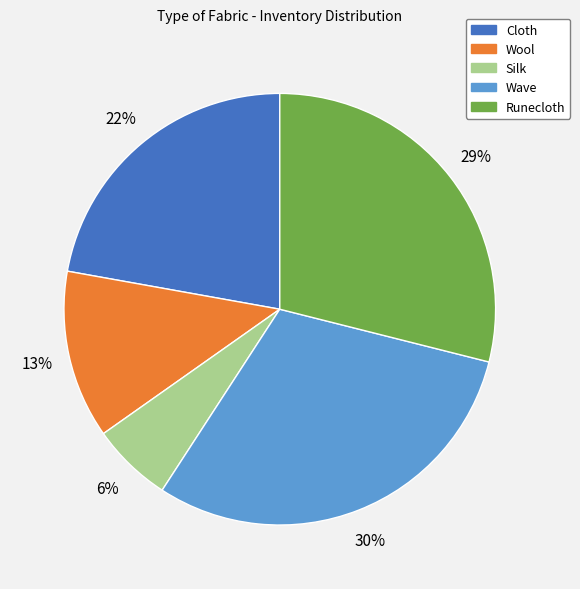

To the nearest percent, what portion does Runecloth represent?

29%